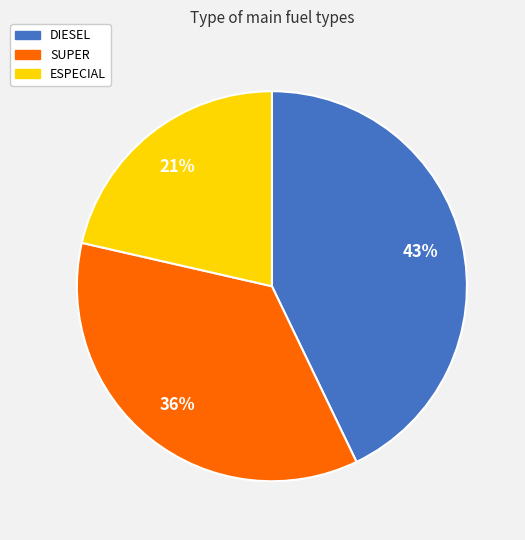

Do SUPER and DIESEL together represent more than half of the pie?

Yes